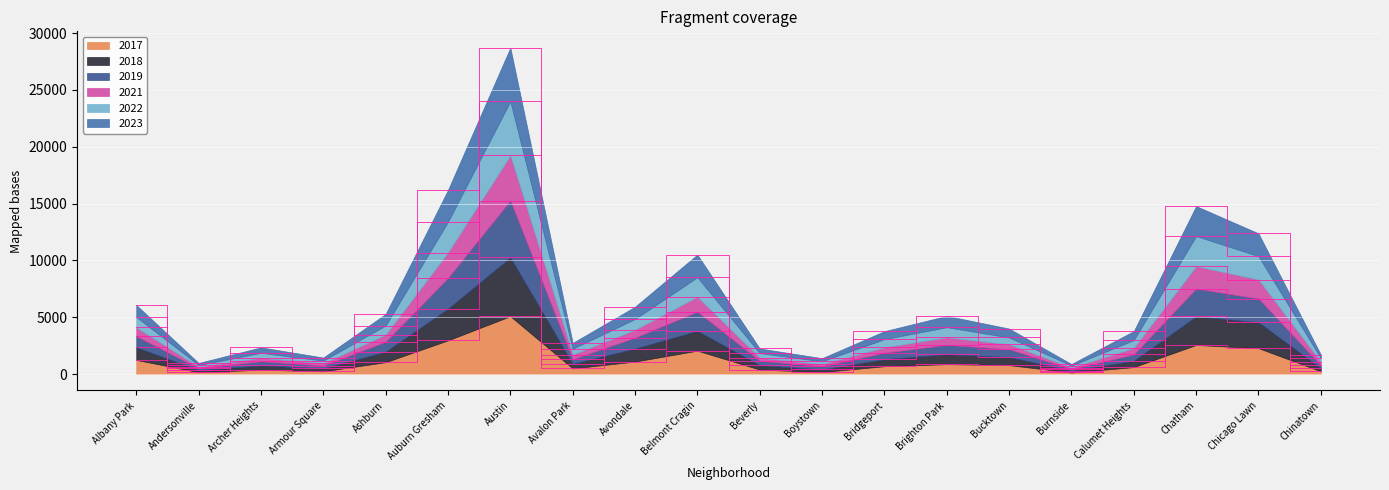

The 2022 series shows 1975 at Boystown. True or false?

False